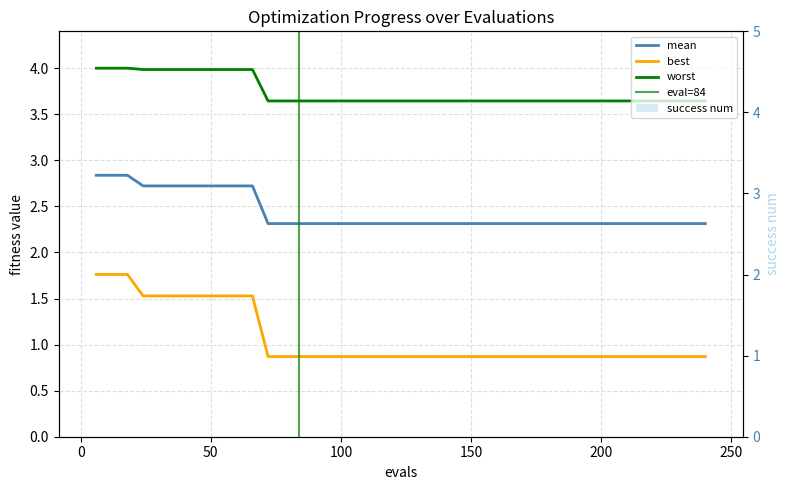

List the series in order of their overall mean, highest first.

worst, mean, best